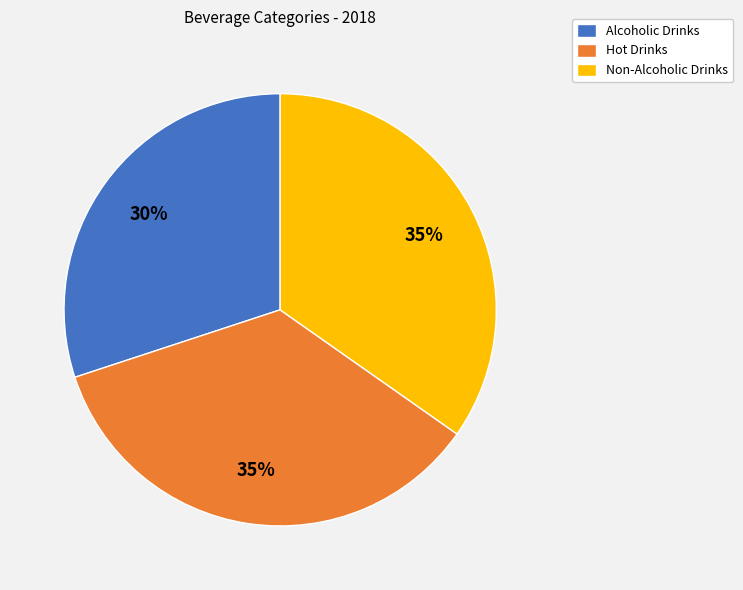

To the nearest percent, what percentage of the pie is Non-Alcoholic Drinks?

35%